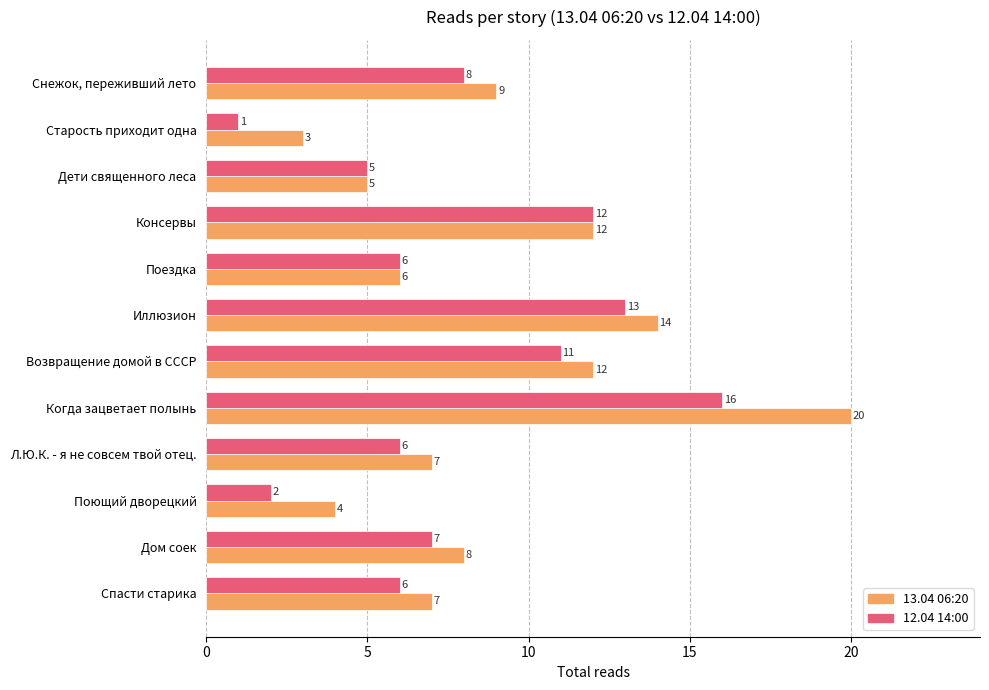

At which category is the sum across all series the highest?

Когда зацветает полынь